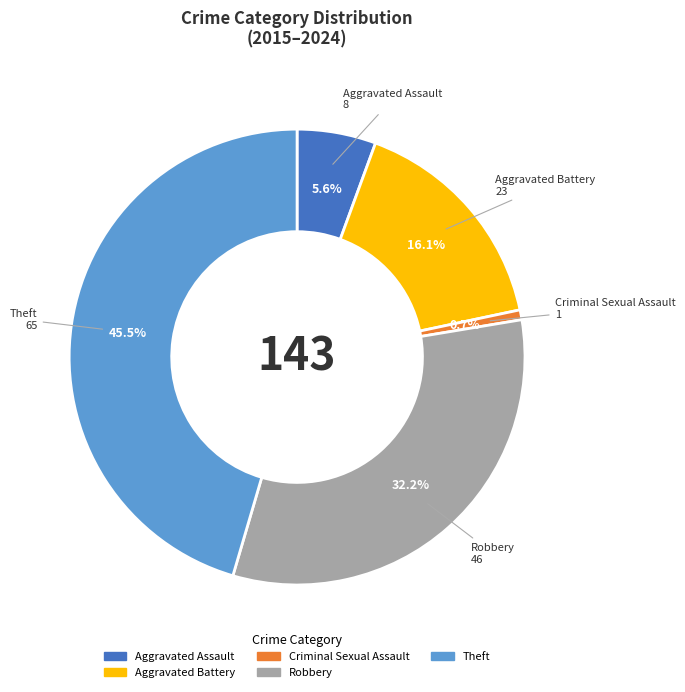

How much of the chart is everything except Theft?

54.5%